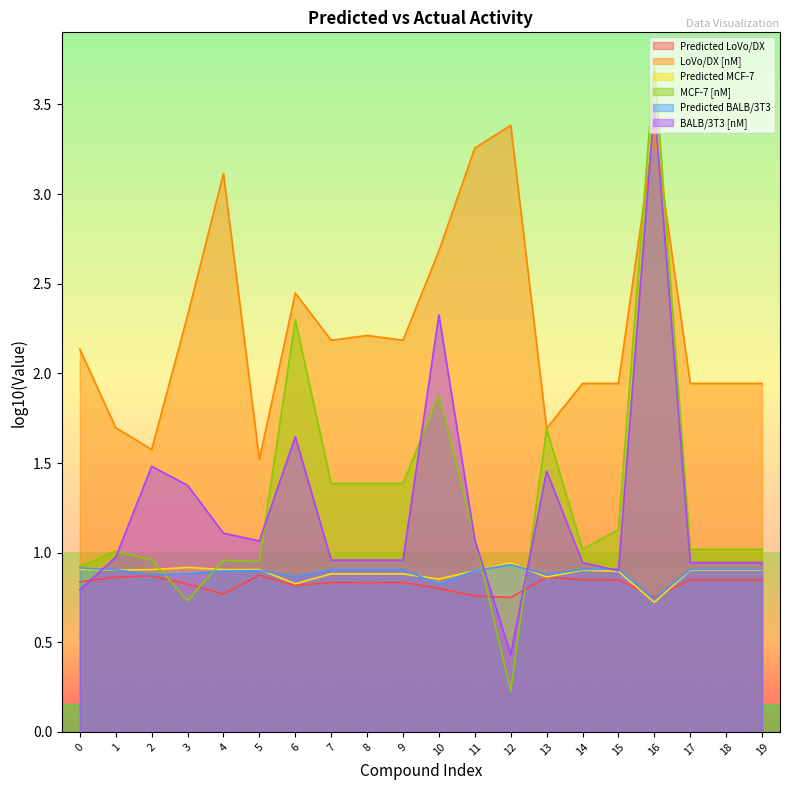

What is the average value of the Predicted MCF-7 series?

1.3